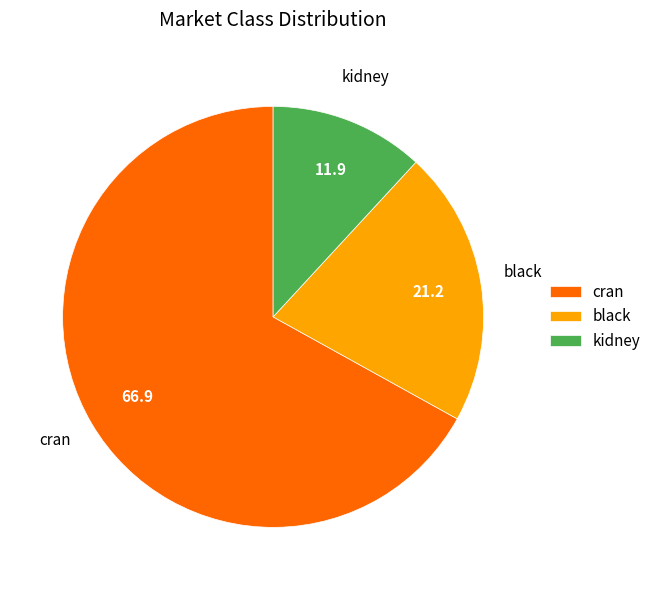

Which slice is the smallest?

kidney